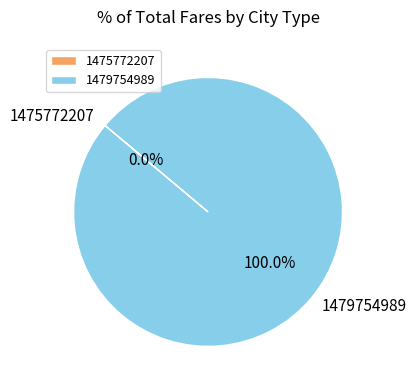

Which category accounts for the majority?

1479754989